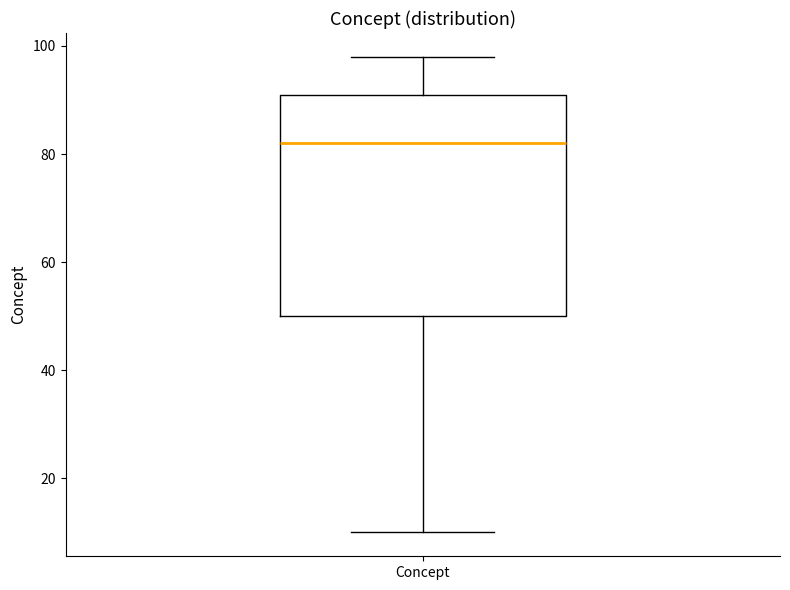

Read this box plot against the y-axis: the position of the median line, the range covered by the box, and the ends of both whiskers. The values are not printed on the chart, so give them approximately, as read against the axis.

median 82, box 50 to 92, whiskers 10 to 98